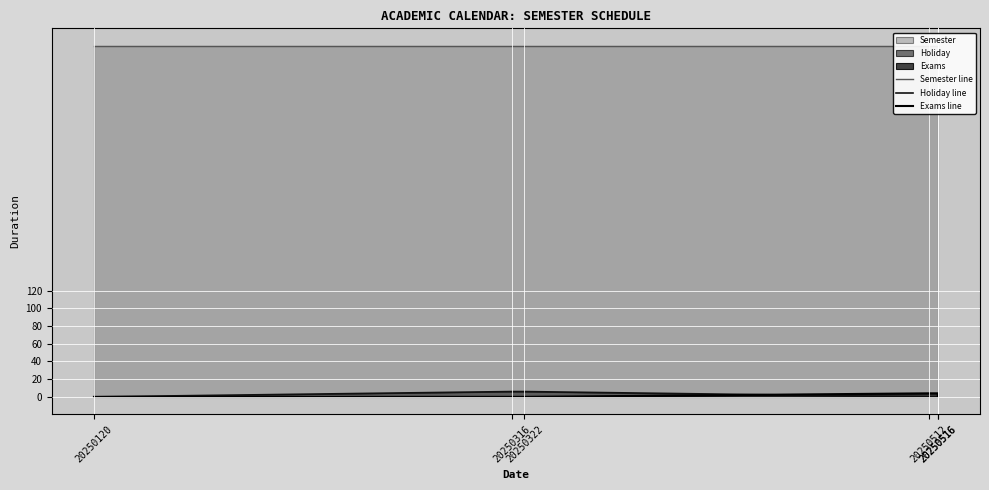

What is the maximum value shown in the chart?

396